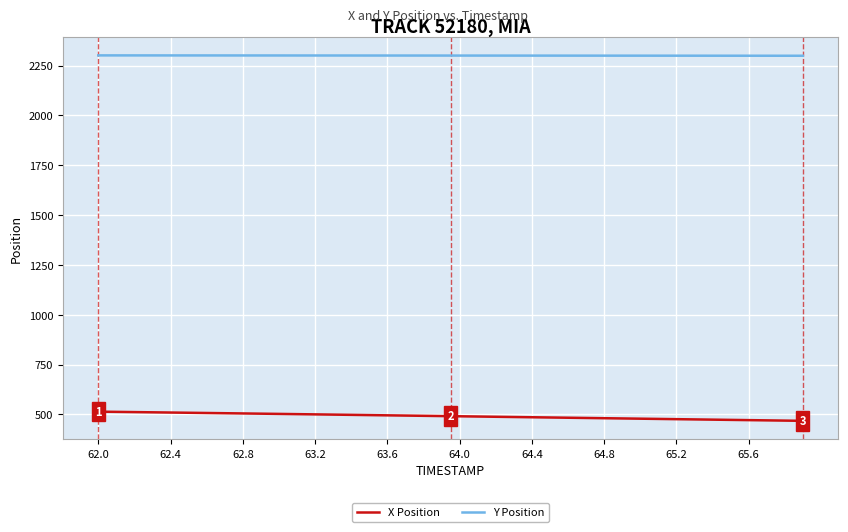

What is the lowest value of the Y Position series?

2299.5